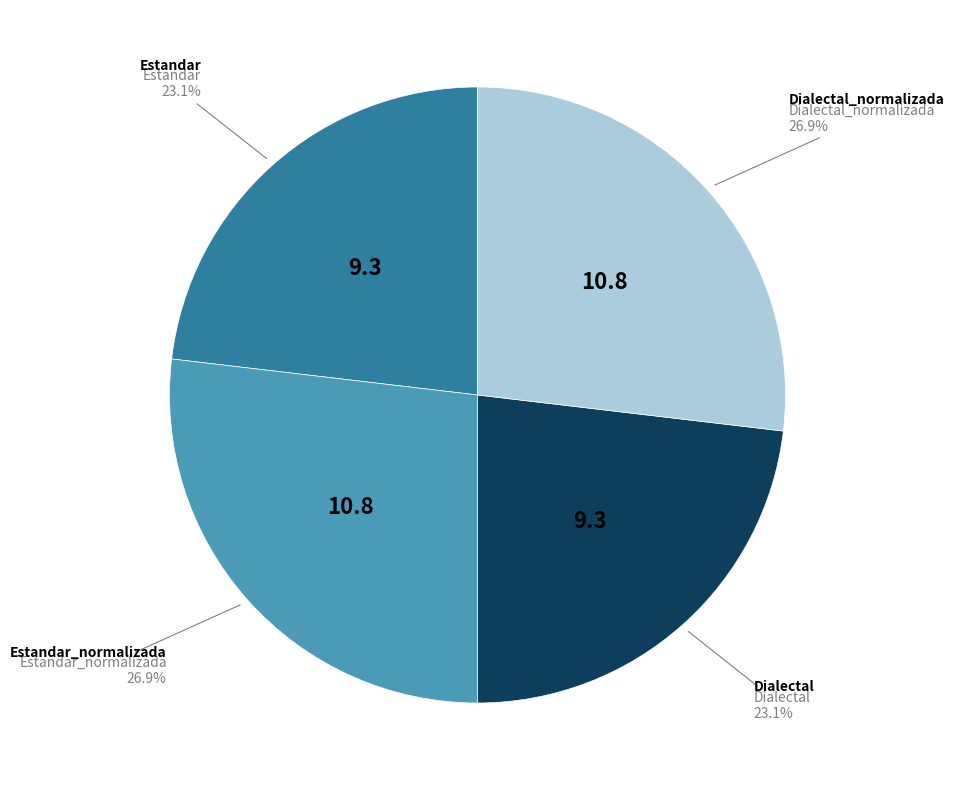

Does any single category account for the majority?

No